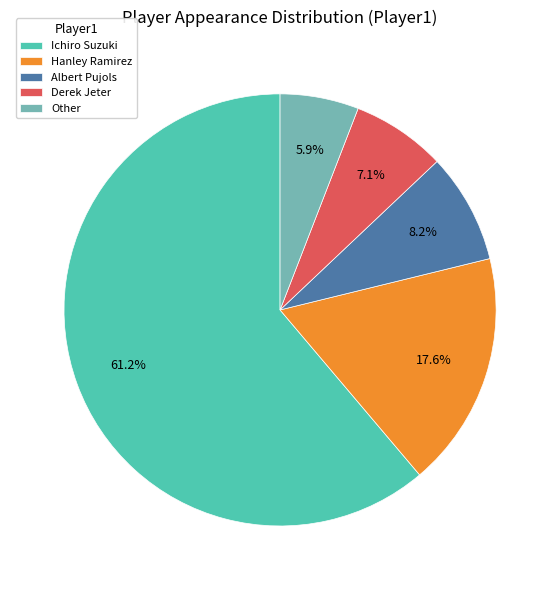

Rank the categories by value from highest to lowest.

Ichiro Suzuki, Hanley Ramirez, Albert Pujols, Derek Jeter, Other